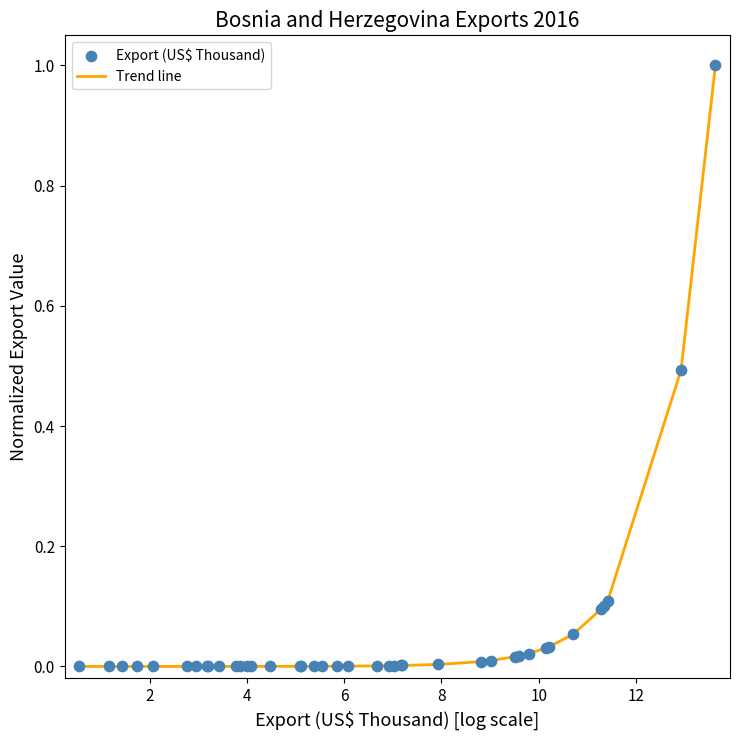

What is the difference between the maximum and minimum values?

1.0